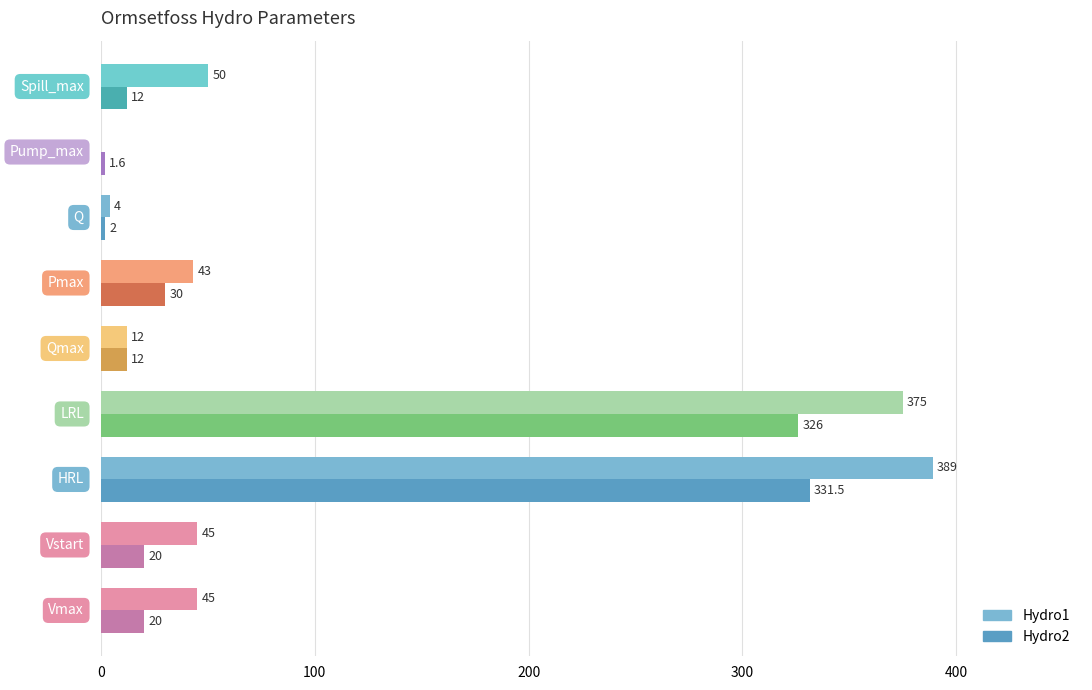

What is the highest value of the Hydro2 series?

331.5